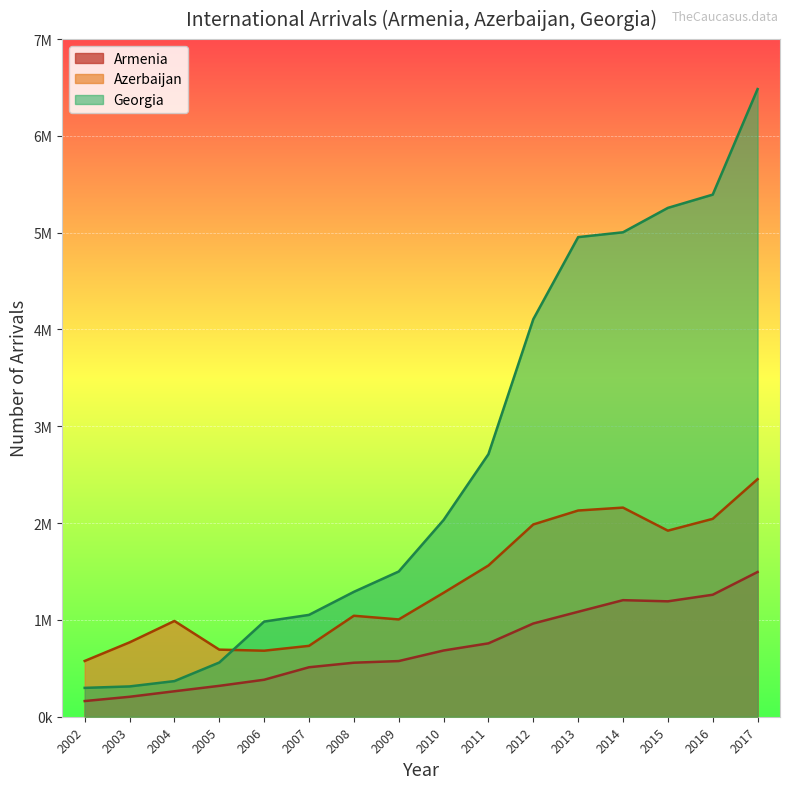

What is the difference between the highest and lowest values at 2015?

4064000